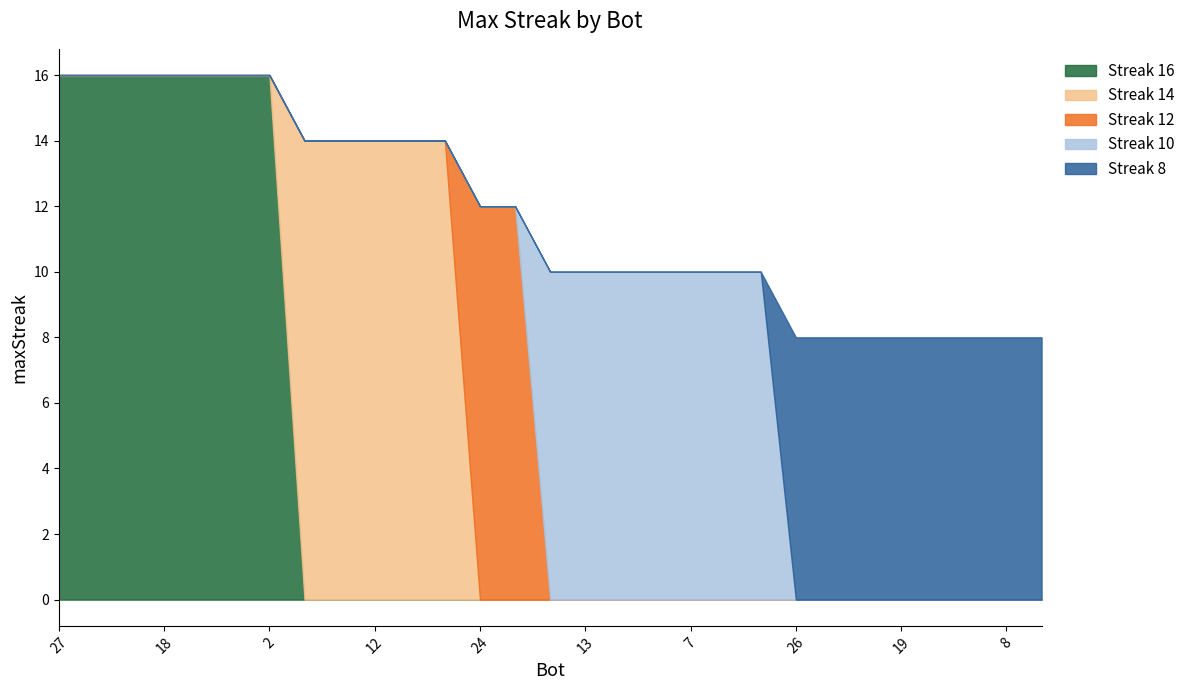

What is the change in value from 21 to 28?

-2